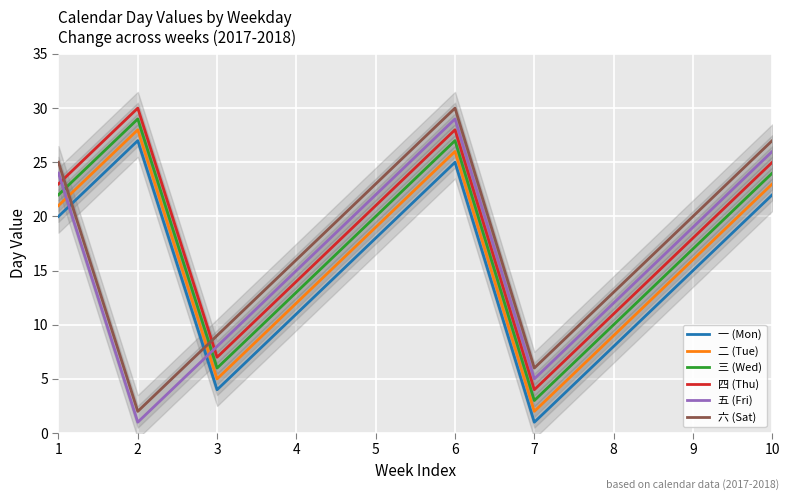

Between 8 and 3, which is larger?

8